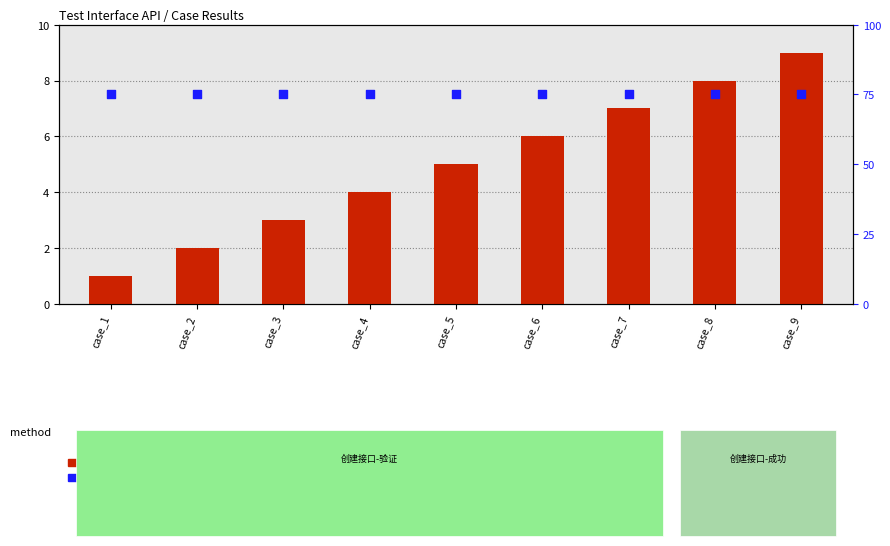

Is the value of count at case_1 greater than the value of percentile rank within the sample at case_5?

No